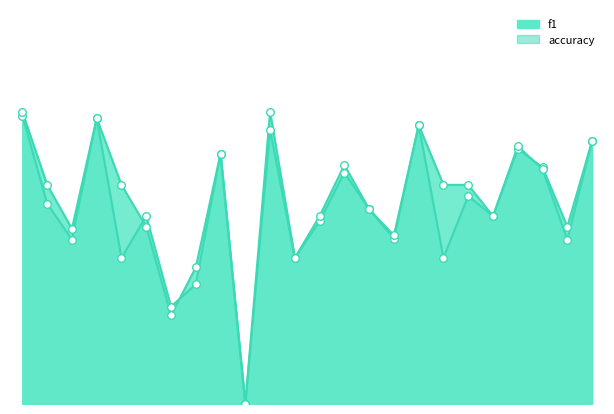

What is the total value across all series at 5?

0.8